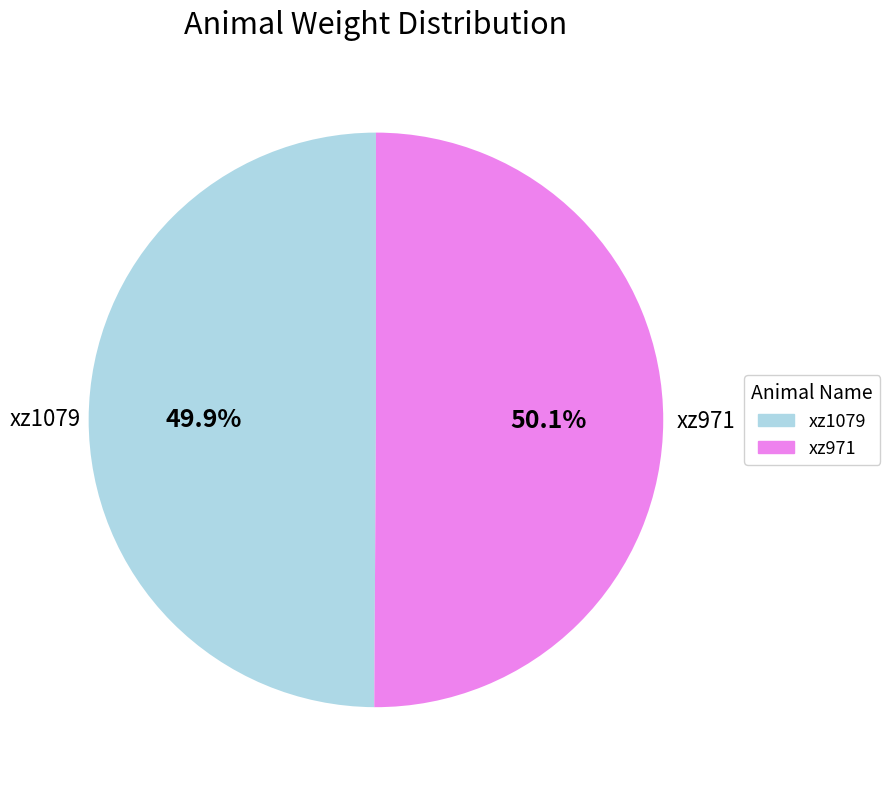

Is there a majority slice in this chart?

Yes